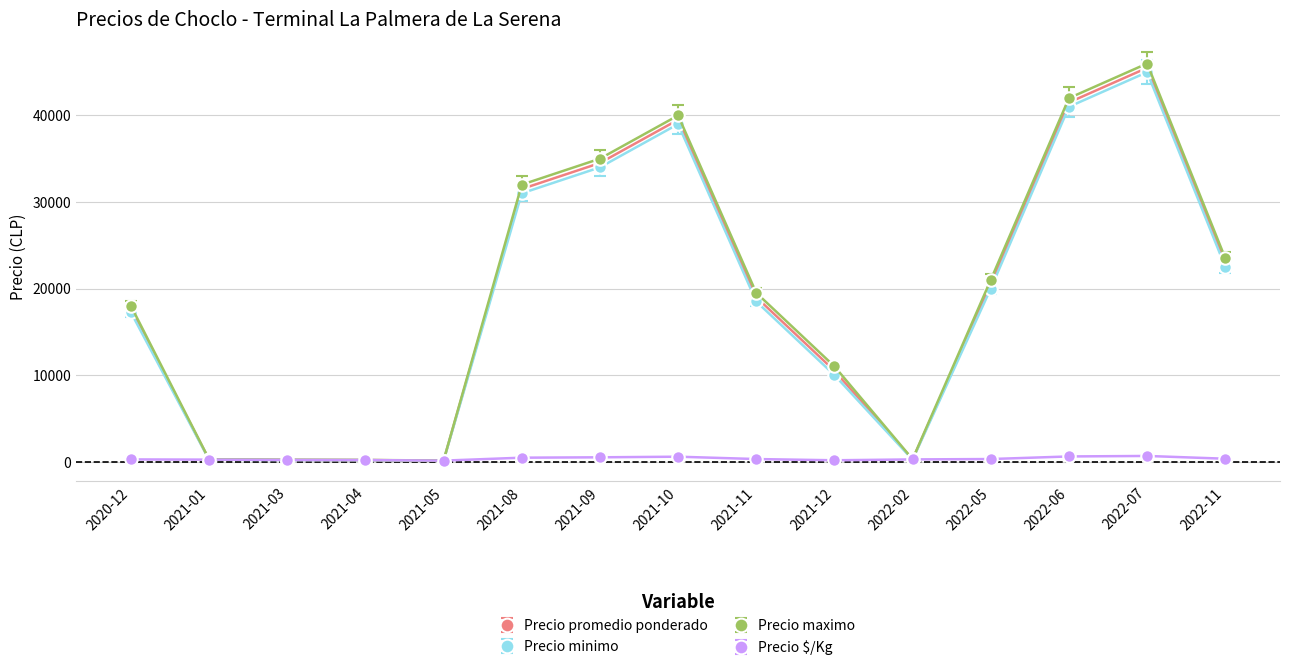

What is the difference between the Precio $/Kg values at 2021-08 and 2022-02?

200